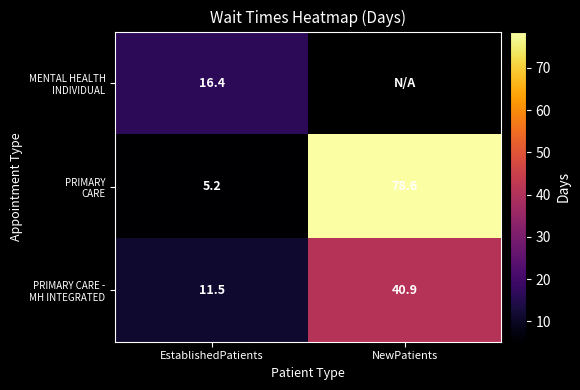

List the series in order of their peak value, lowest first.

MENTAL HEALTH INDIVIDUAL, PRIMARY CARE - MH INTEGRATED, PRIMARY CARE